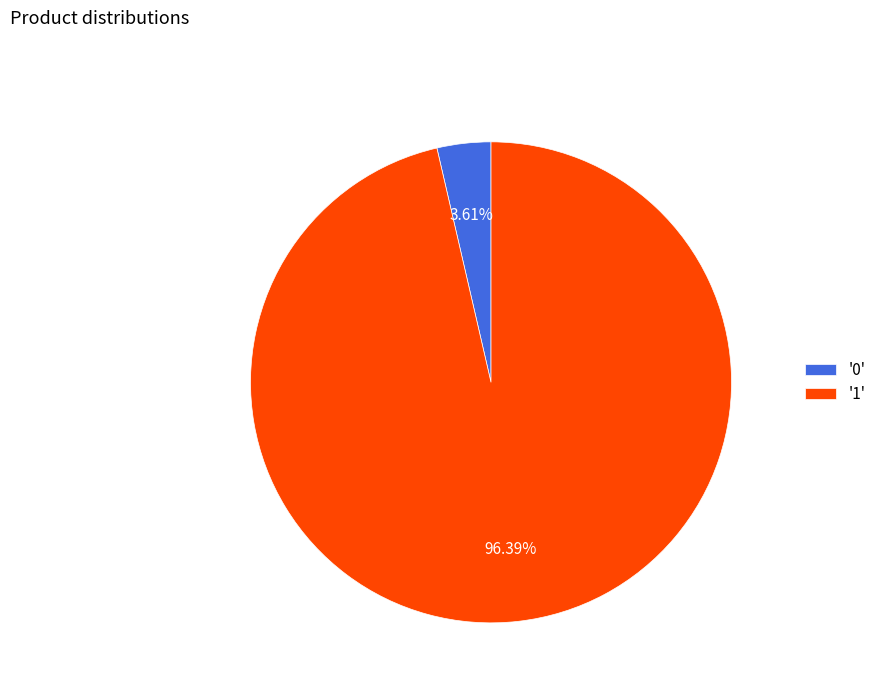

Do '1' and '0' together represent more than half of the pie?

Yes